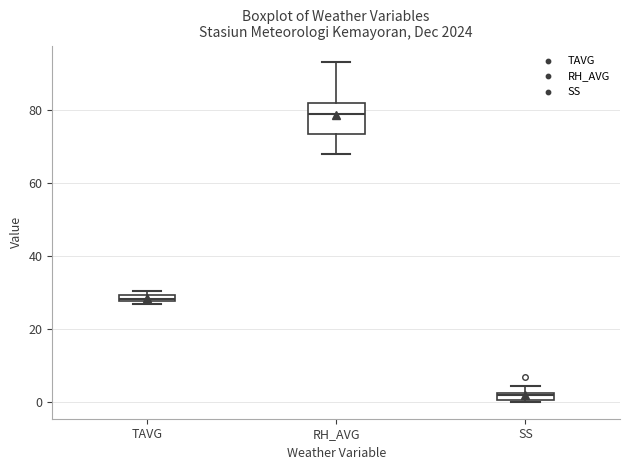

Comparing the boxes themselves (not the whiskers), which one is the tallest?

RH_AVG